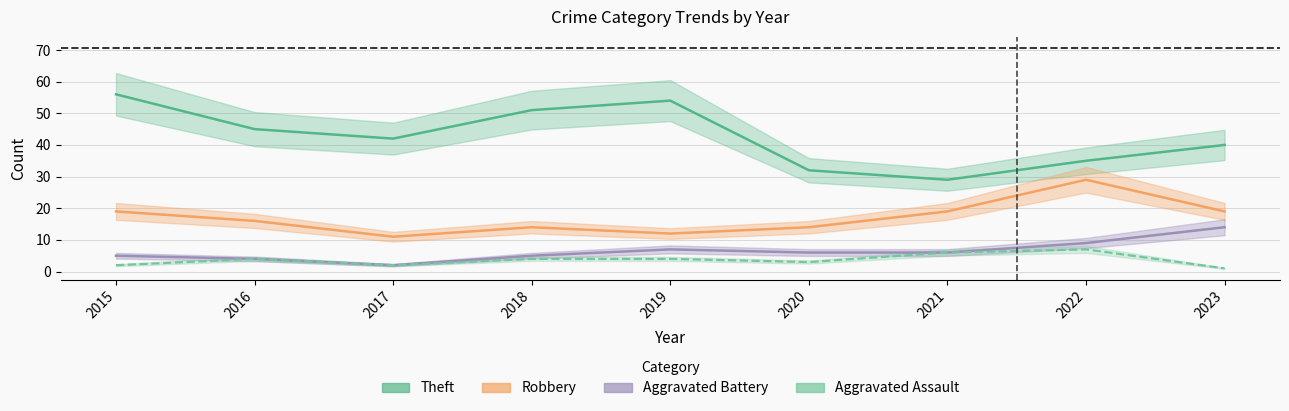

Where is the first local maximum for Aggravated Assault?

2016